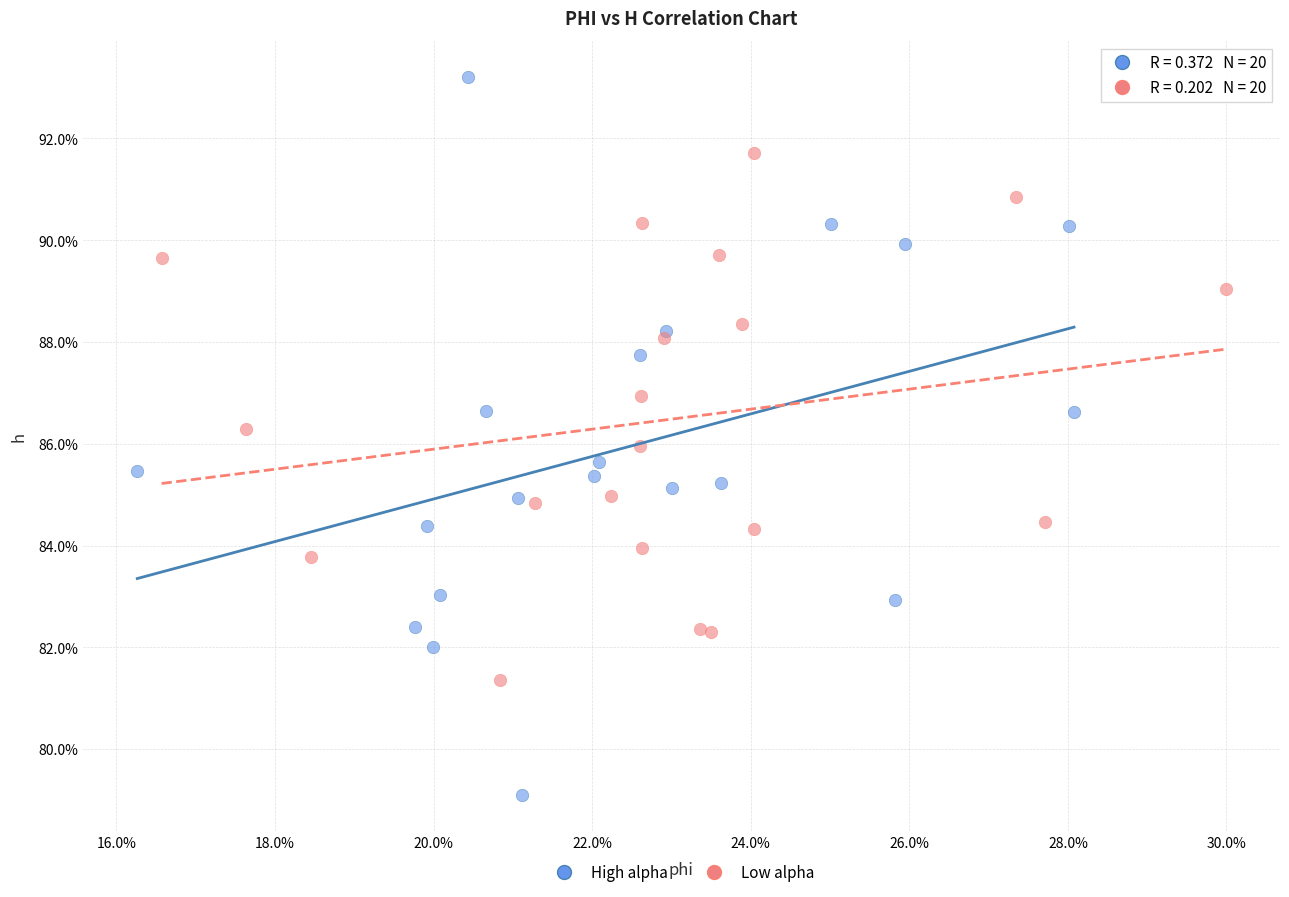

What are all the series names shown in the legend?

High alpha, Low alpha